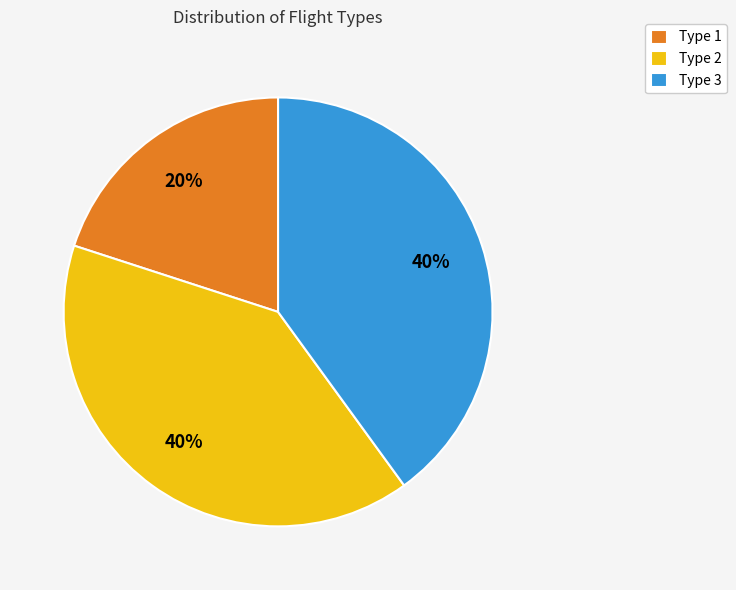

What is the smallest slice in the pie chart?

Type 1